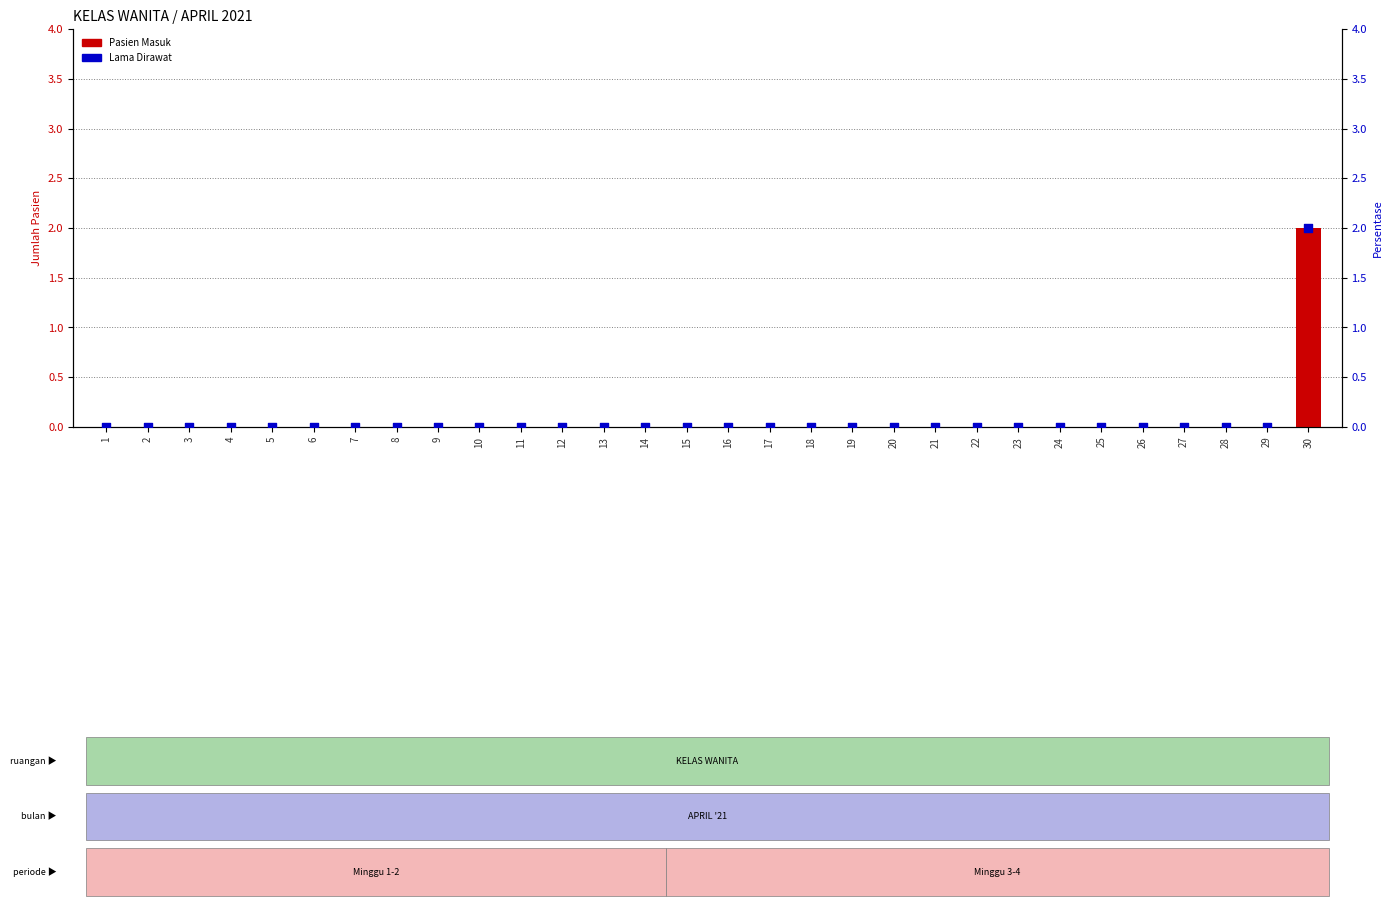

Which series contains the lowest Y value?

Pasien Masuk